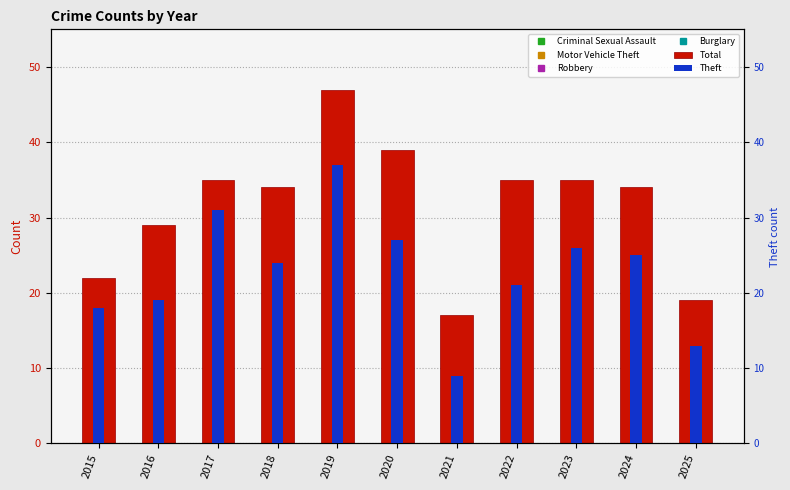

Reading left to right, extract all data points from this chart.

Criminal Sexual Assault: 2015=1	2016=2	2017=1	2018=4	2019=2	2020=3	2021=2	2022=5	2023=3	2024=3	2025=3
Motor Vehicle Theft: 2015=2	2016=0	2017=0	2018=3	2019=3	2020=3	2021=3	2022=5	2023=3	2024=1	2025=2
Robbery: 2015=1	2016=1	2017=2	2018=1	2019=3	2020=5	2021=1	2022=1	2023=2	2024=1	2025=0
Burglary: 2015=0	2016=2	2017=0	2018=2	2019=1	2020=1	2021=0	2022=3	2023=0	2024=0	2025=0
Total: 2015=22	2016=29	2017=35	2018=34	2019=47	2020=39	2021=17	2022=35	2023=35	2024=34	2025=19
Theft: 2015=18	2016=19	2017=31	2018=24	2019=37	2020=27	2021=9	2022=21	2023=26	2024=25	2025=13